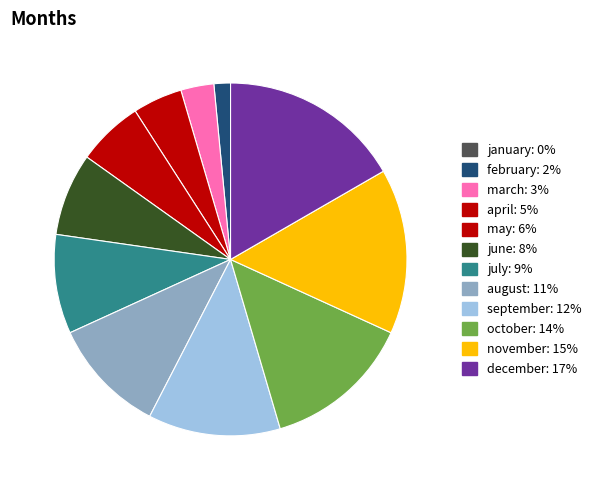

Which category has the smallest portion of the pie?

january